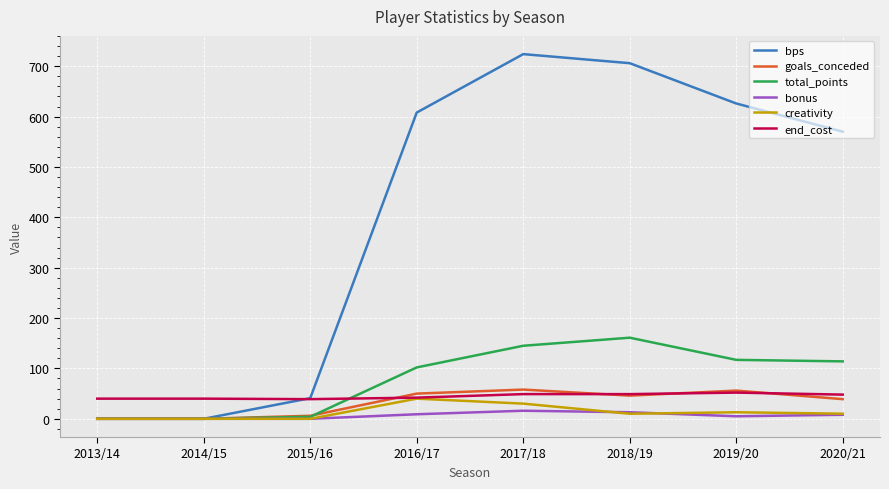

What is the sum of all bonus values?

51.0